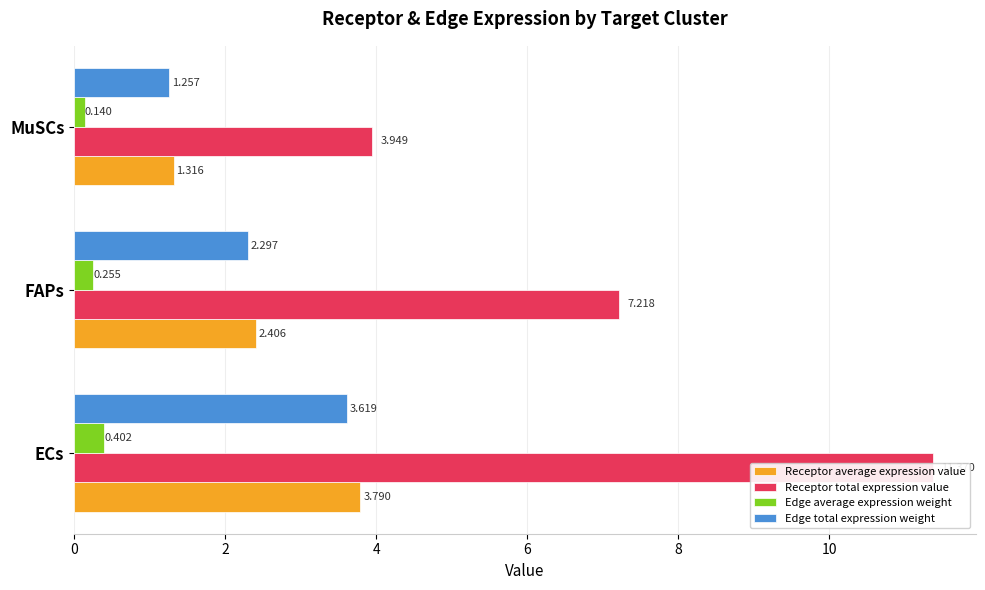

What is the lowest value of the Receptor average expression value series?

1.3